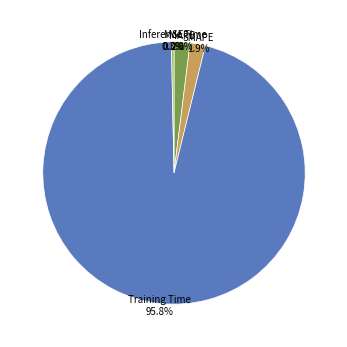

What percentage is NOT represented by Training Time?

4.2%